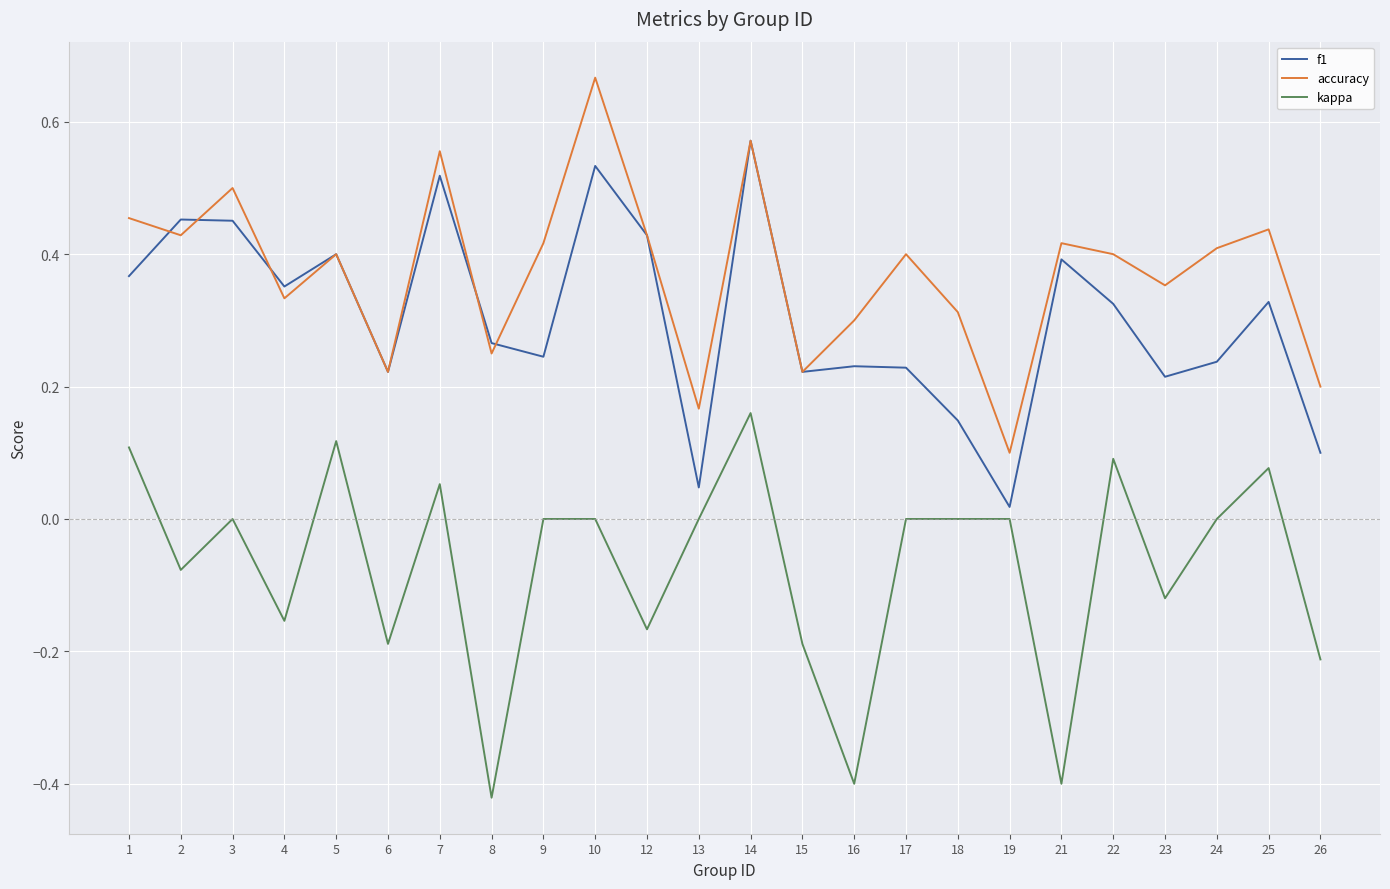

What are all the series names shown in the legend?

f1, accuracy, kappa